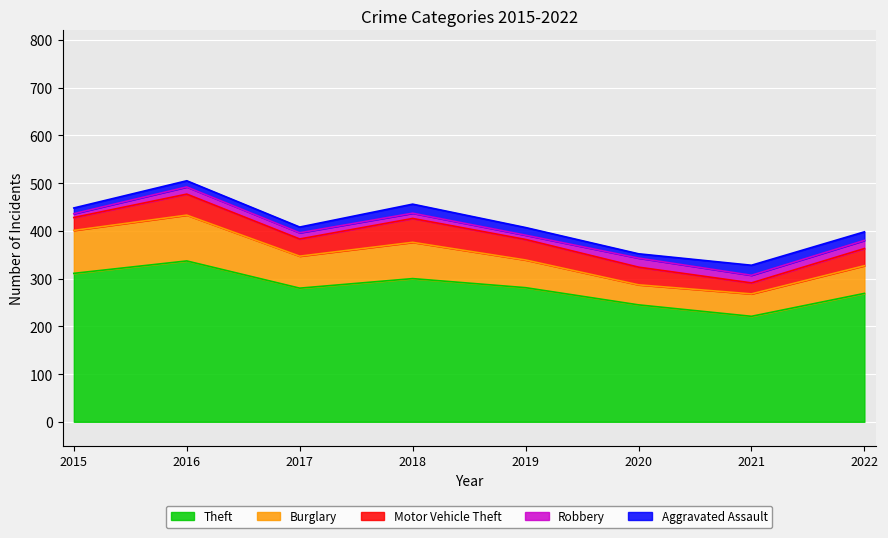

Which category has the highest value in the Aggravated Assault series?

2021